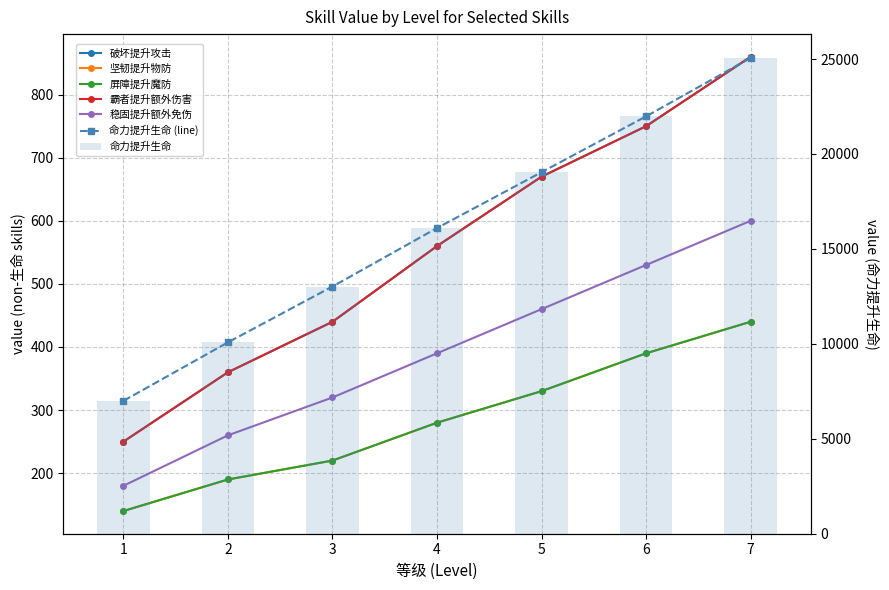

What is the value of the 屏障提升魔防 bar at the 1st from the left?

140